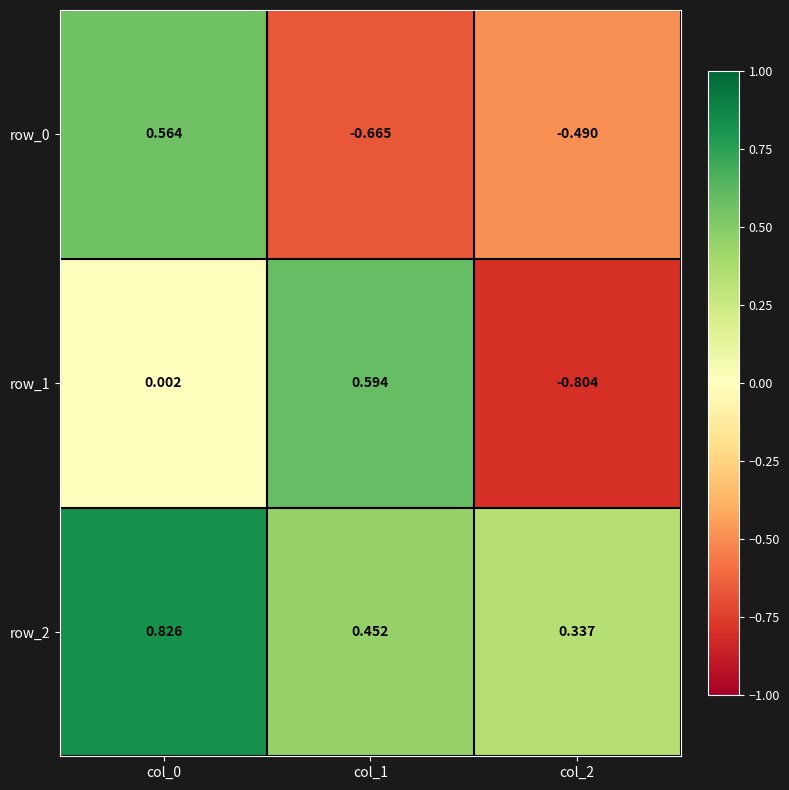

Is the value of row_2 at col_1 greater than the value of row_0 at col_2?

Yes